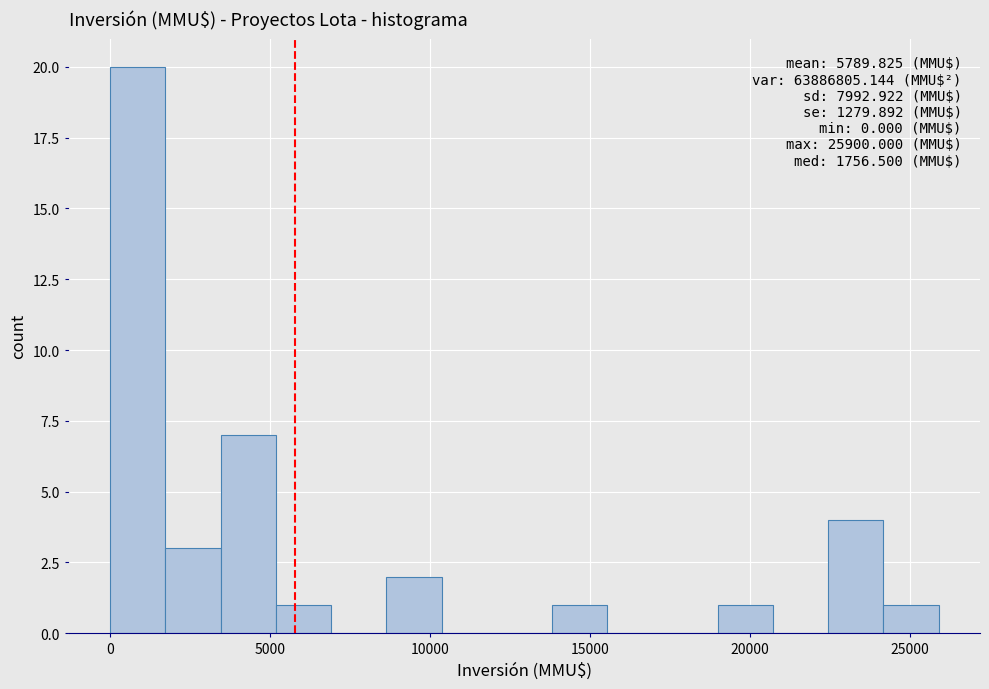

Read against the x-axis, roughly where is the centre of the tallest bar?

1000